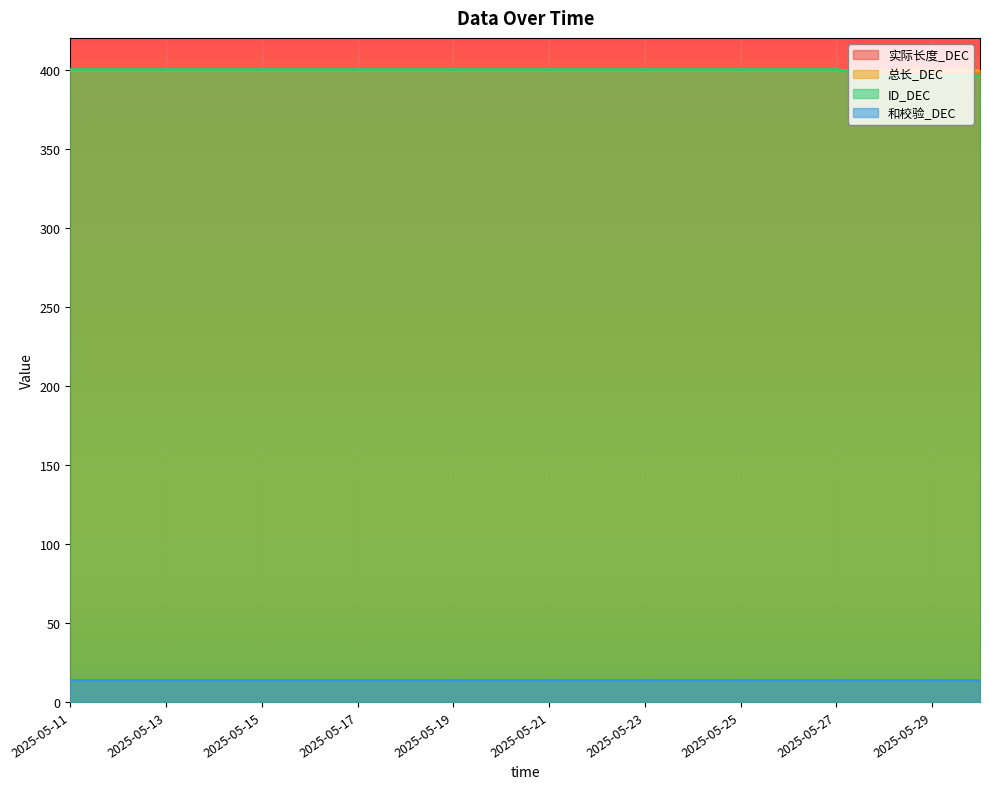

How many distinct data groups are displayed?

4